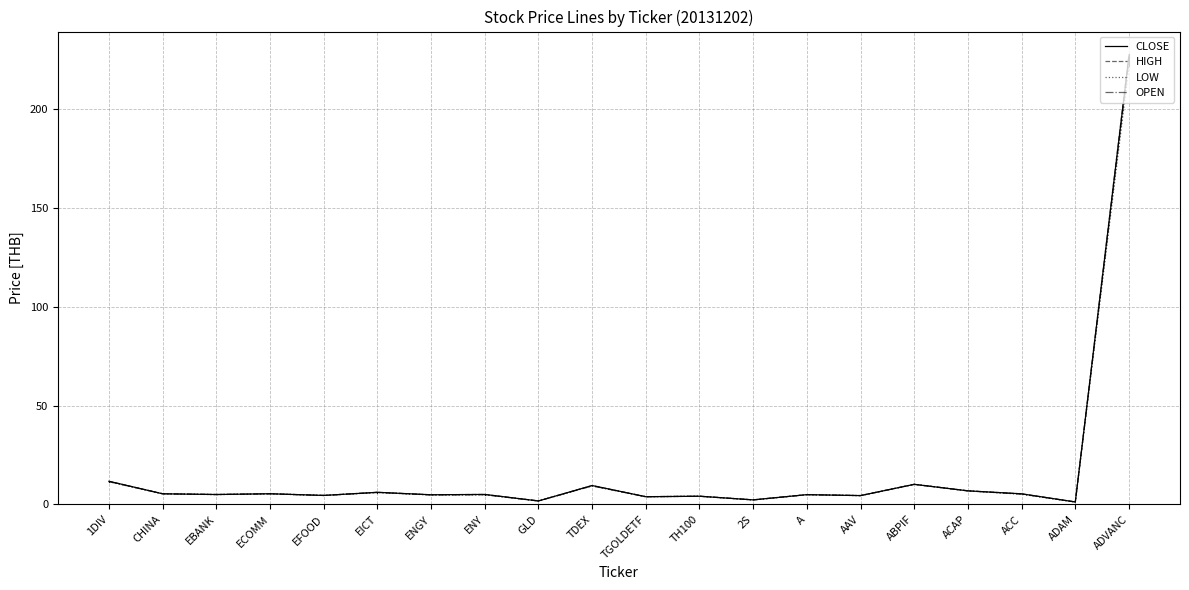

At which category is the sum across all series the highest?

ADVANC